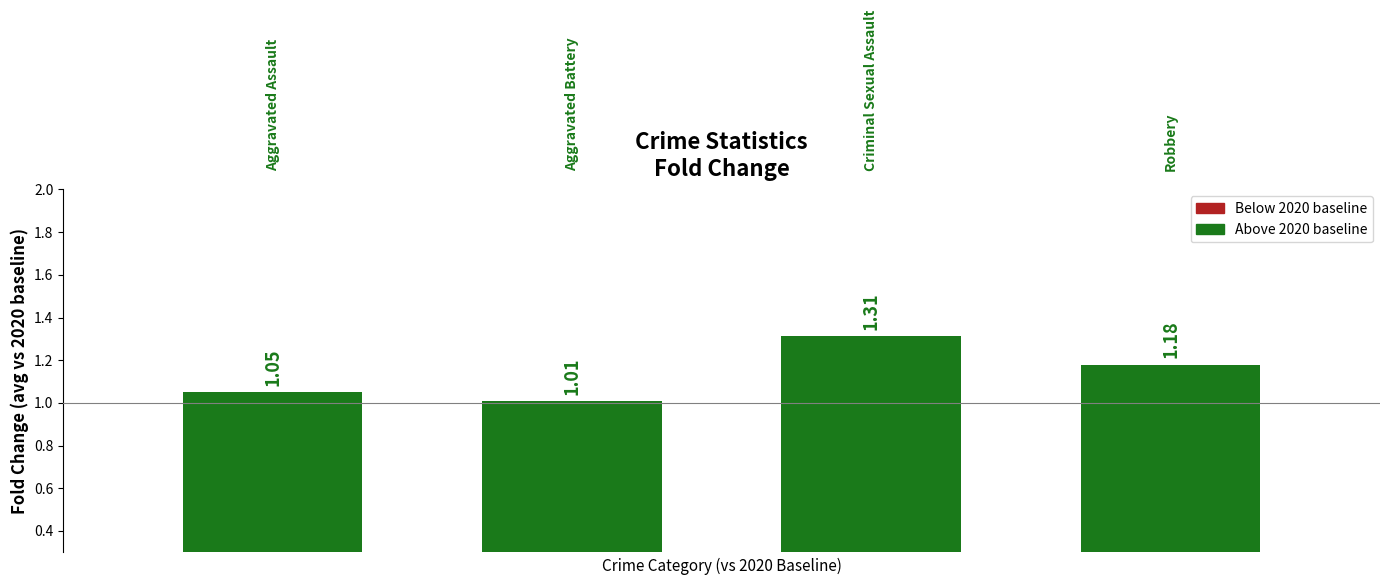

What is the difference between the maximum and minimum values?

0.3